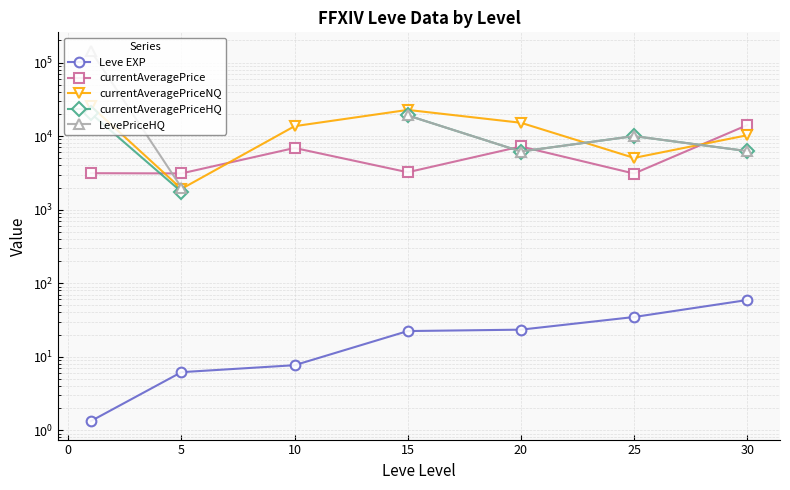

How many values in the currentAveragePriceHQ series are below 6250?

2